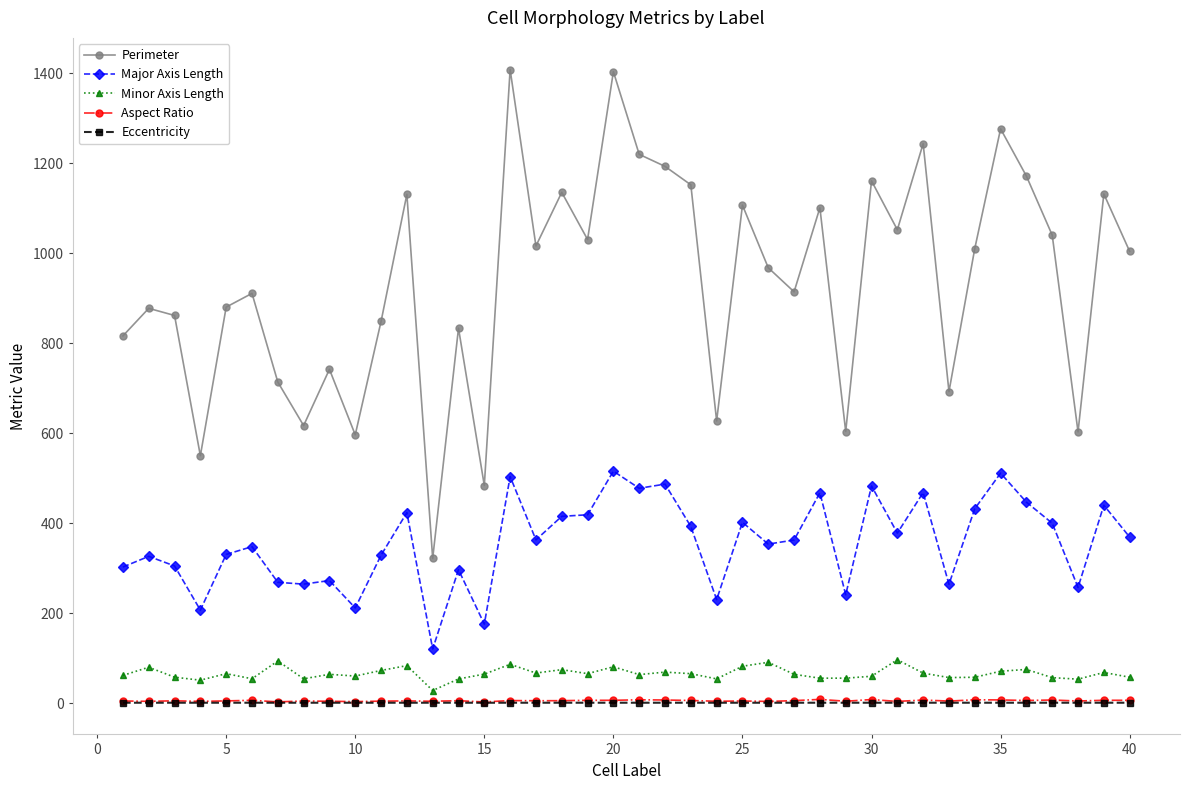

In Perimeter, how many points are lower than both neighbors (excluding endpoints)?

13